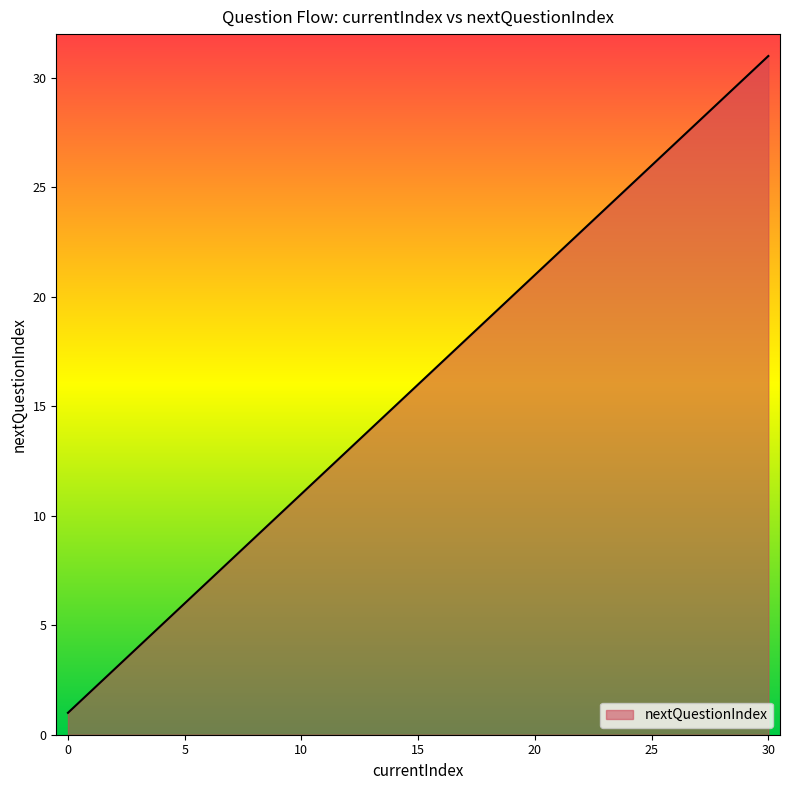

What is the greatest value displayed?

31